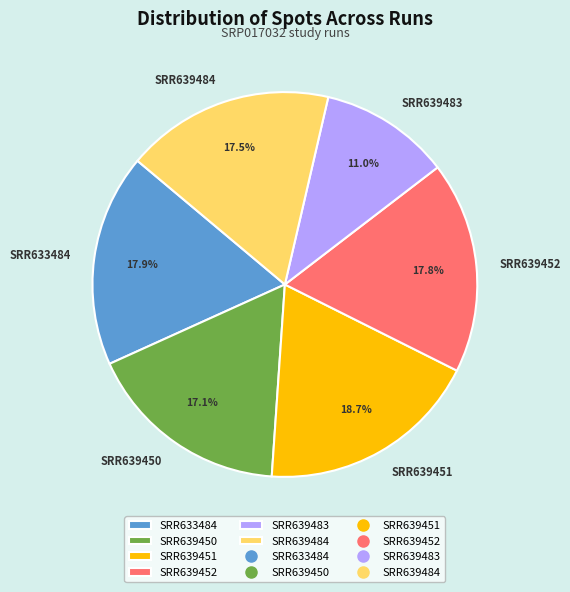

To the nearest percent, what is the difference between the largest and smallest slice percentages?

8%